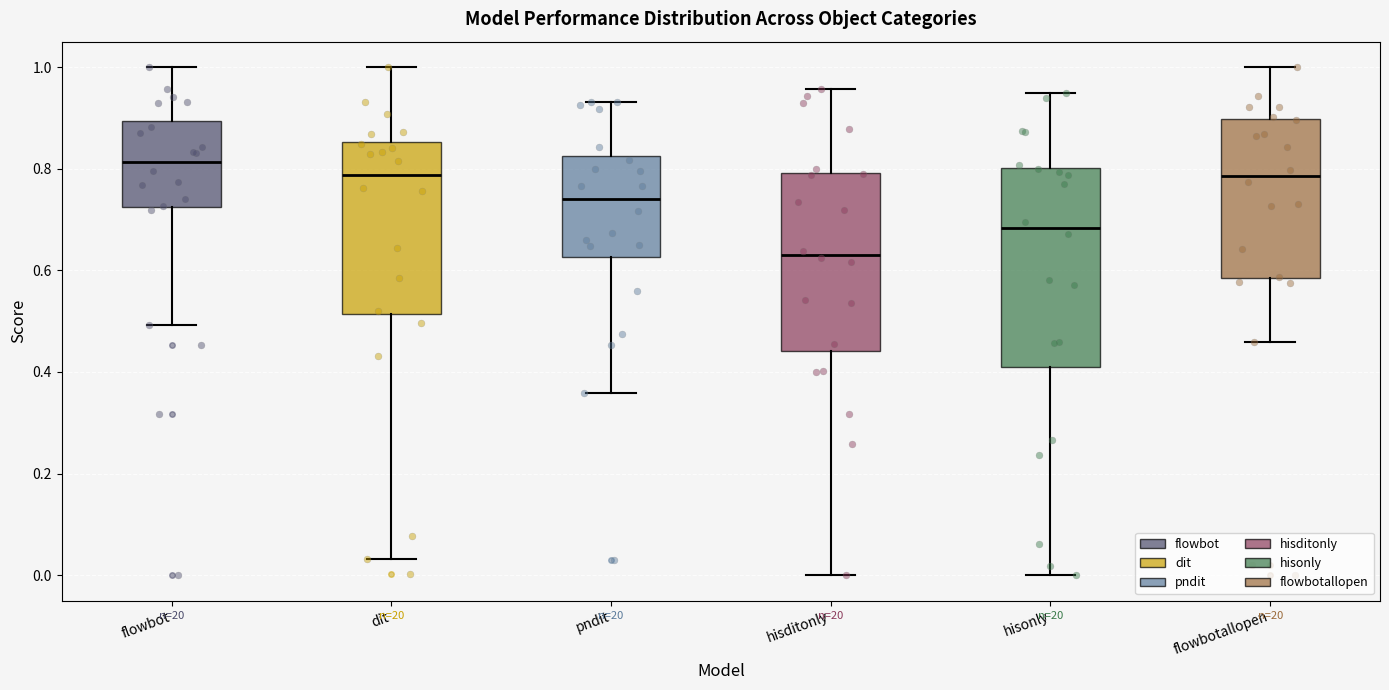

Reading left to right, read every box against the y-axis: the position of its median line, the range the box covers, and the ends of its whiskers. The values are not printed on the chart, so give them approximately, as read against the axis.

flowbot: median 0.82, box 0.72 to 0.90, whiskers 0.50 to 1.00
dit: median 0.78, box 0.52 to 0.86, whiskers 0.04 to 1.00
pndit: median 0.74, box 0.62 to 0.82, whiskers 0.36 to 0.94
hisditonly: median 0.64, box 0.44 to 0.80, whiskers 0.00 to 0.96
hisonly: median 0.68, box 0.42 to 0.80, whiskers 0.00 to 0.94
flowbotallopen: median 0.78, box 0.58 to 0.90, whiskers 0.46 to 1.00